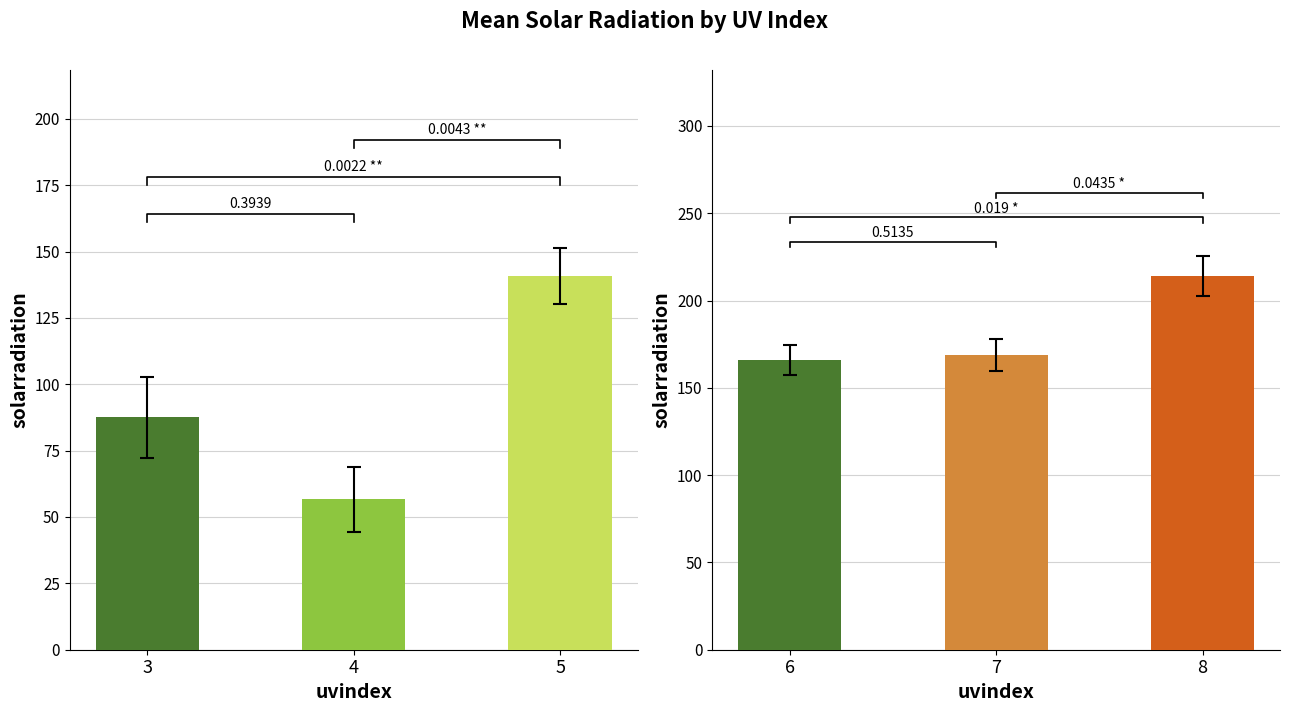

How many values exceed 168?

2